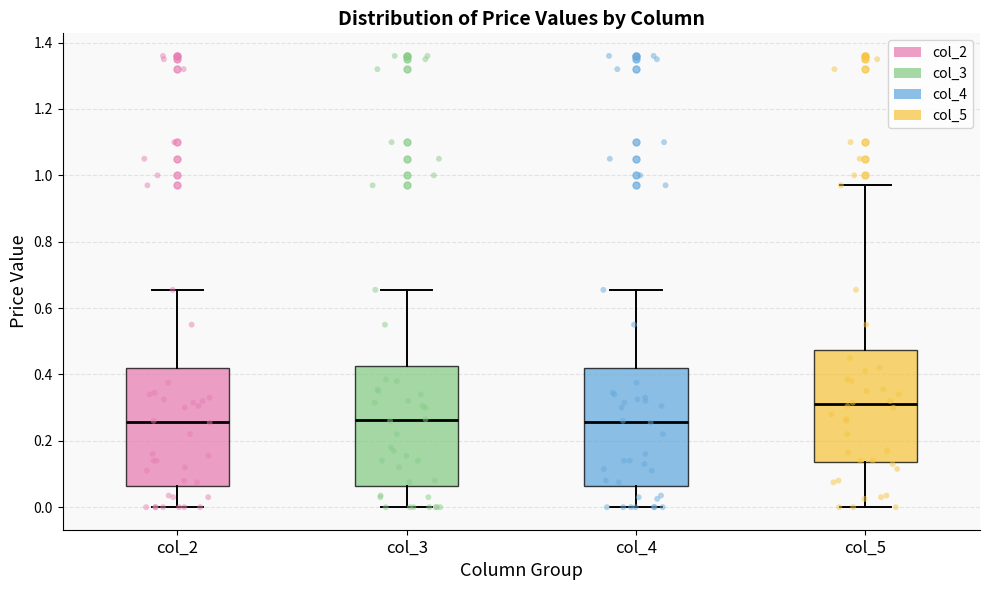

Where does the upper whisker of the box for col_3 end on the y-axis? The values are not printed on the chart, so give them approximately, as read against the axis.

0.66